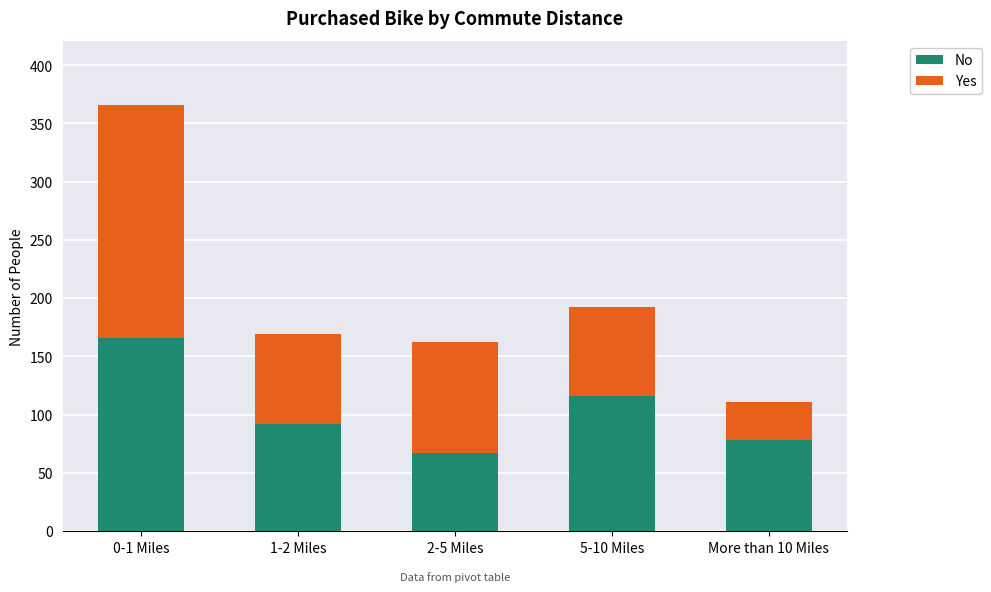

Is it true that No equals 49 at 1-2 Miles?

False